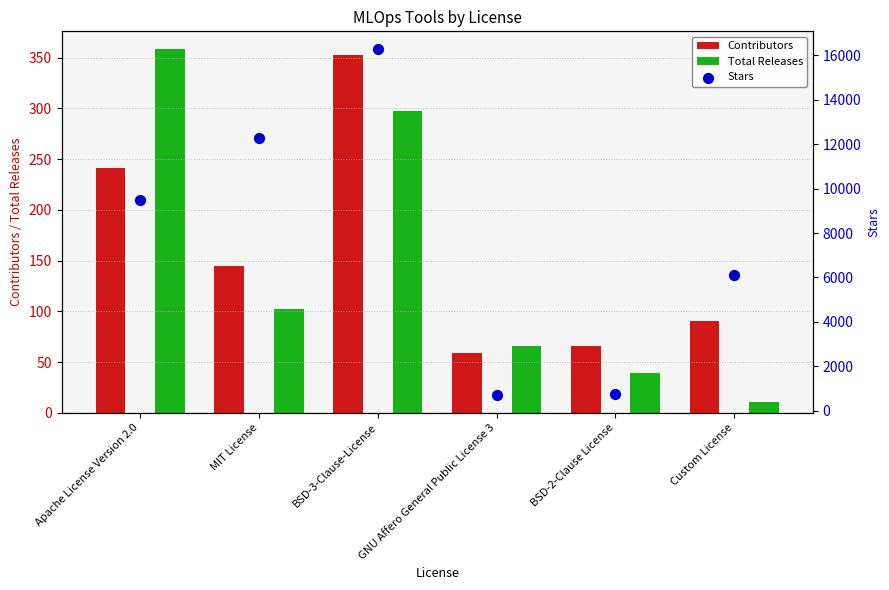

Which series has the largest total across all categories?

Stars